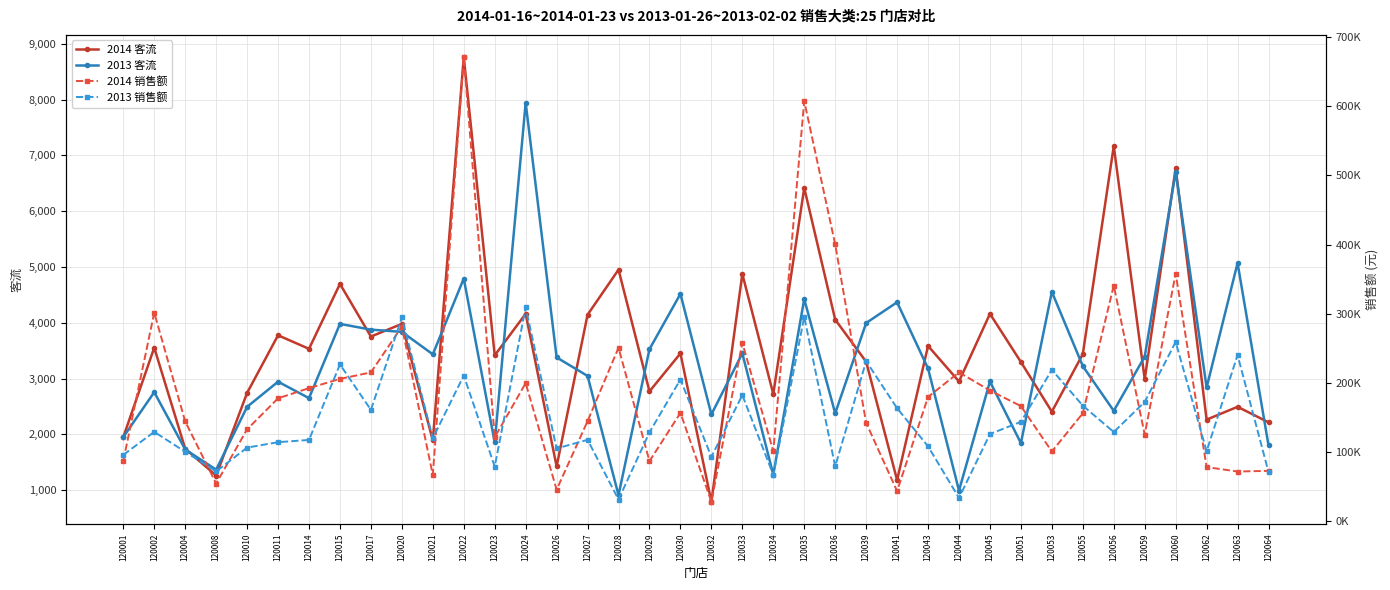

List the labels in order of 2014 销售额 value, smallest first.

120032, 120041, 120026, 120008, 120021, 120063, 120064, 120062, 120029, 120001, 120053, 120034, 120023, 120059, 120010, 120039, 120004, 120027, 120055, 120030, 120051, 120011, 120043, 120045, 120014, 120024, 120015, 120017, 120044, 120028, 120033, 120020, 120002, 120056, 120060, 120036, 120035, 120022